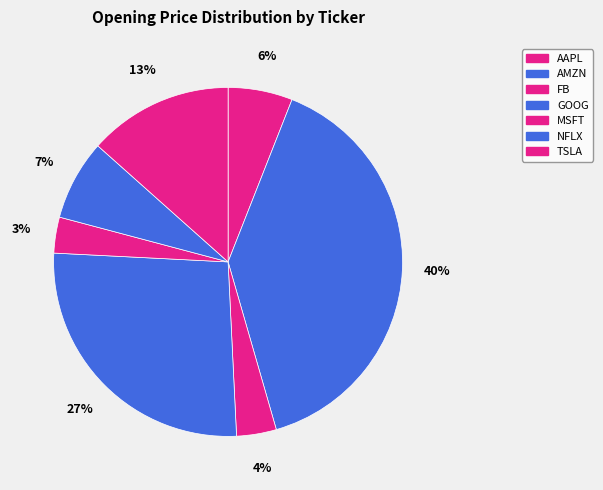

What is the largest slice in the pie chart?

AMZN